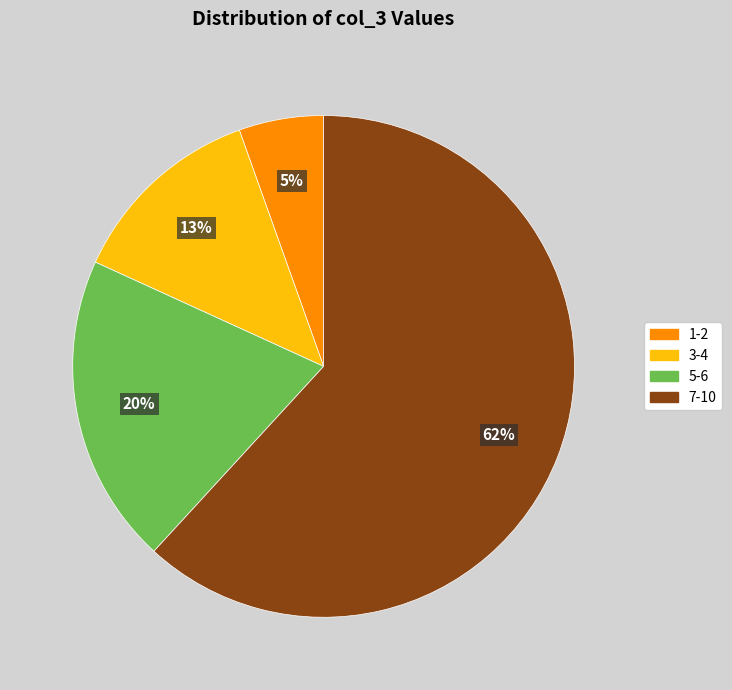

What is the largest slice in the pie chart?

7-10